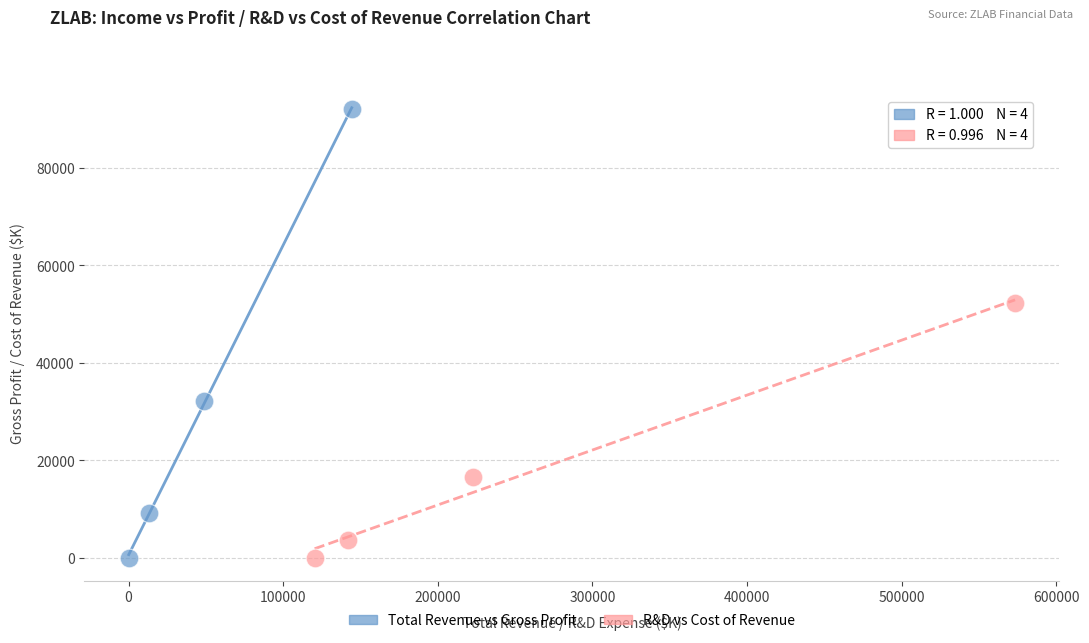

Which series reaches the maximum Y coordinate?

Total Revenue vs Gross Profit